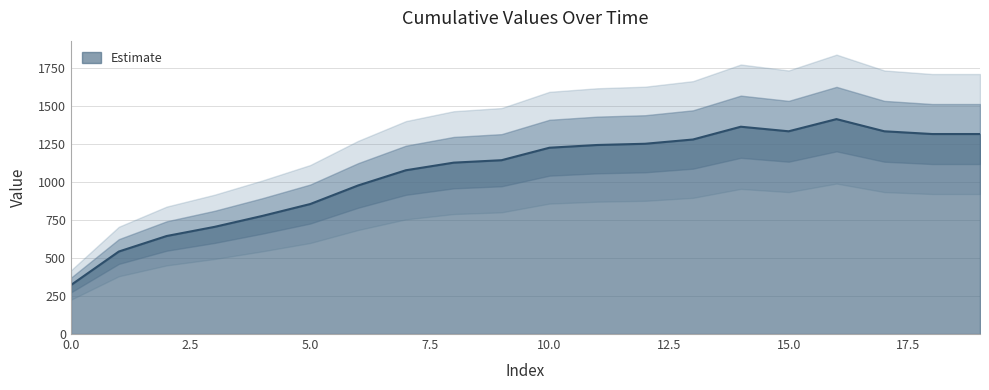

At which label does the data first exceed 1224?

11